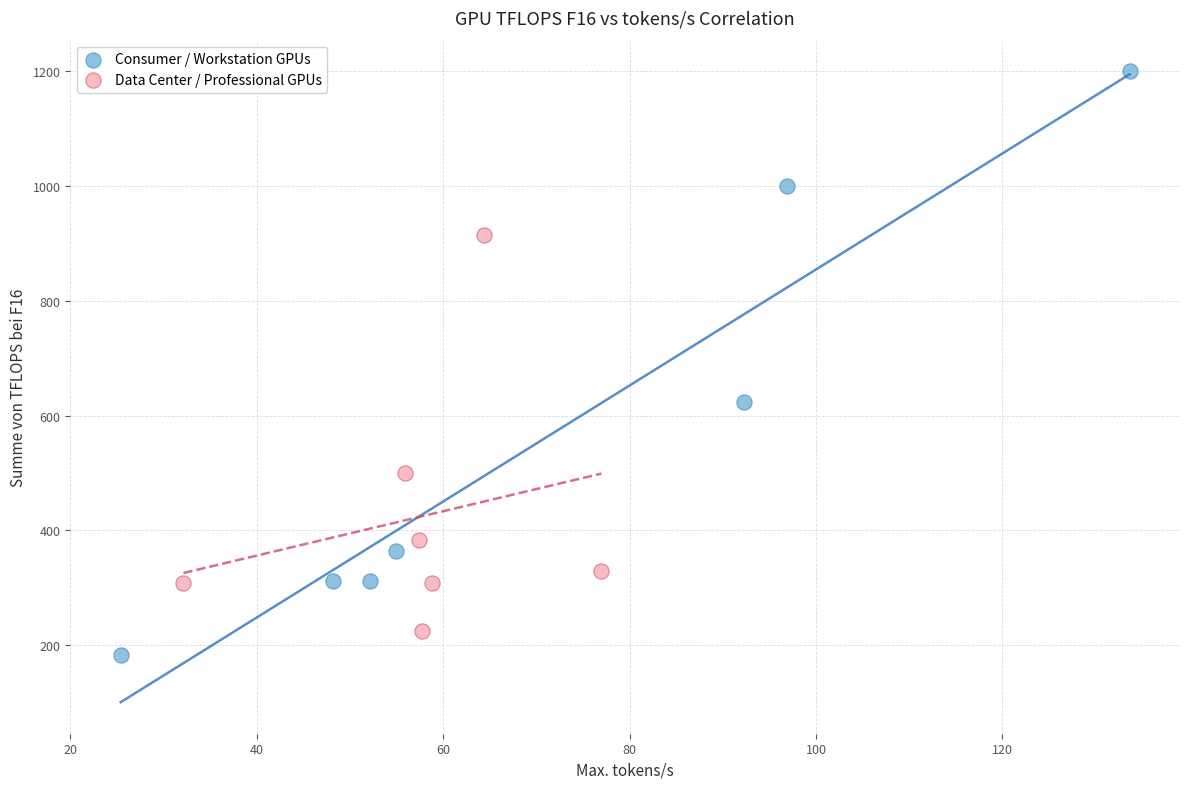

Which series has the widest spread of Y values?

Consumer / Workstation GPUs